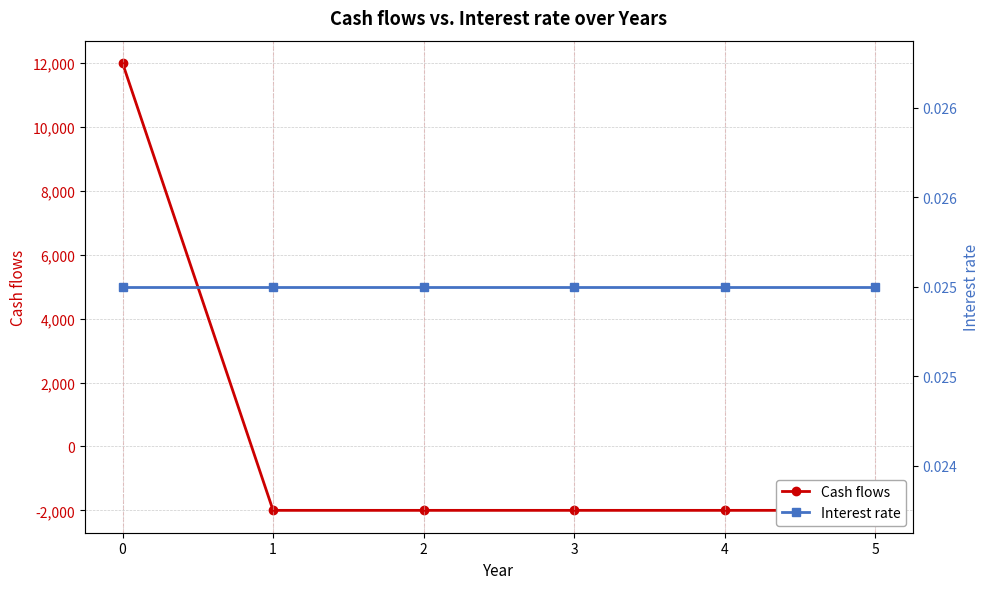

Reading left to right, list all the values displayed in this chart.

Cash flows: 0=12000.0	1=-2000.0	2=-2000.0	3=-2000.0	4=-2000.0	5=-2000.0
Interest rate: 0=0.0	1=0.0	2=0.0	3=0.0	4=0.0	5=0.0